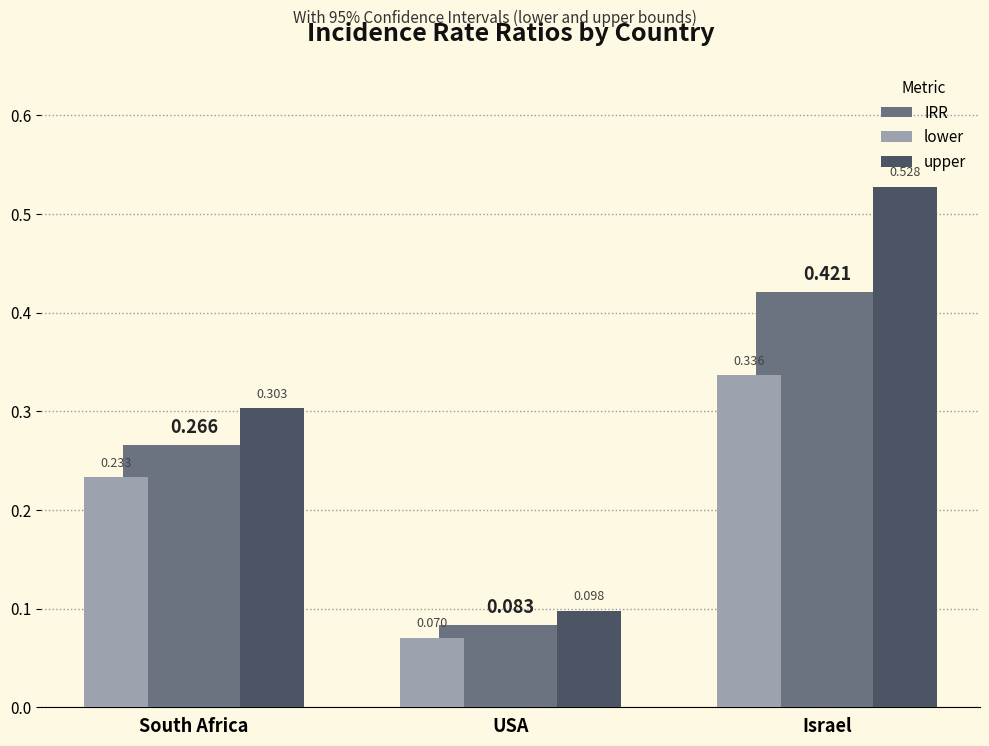

What is the label of the 3rd bar from the left?

Israel